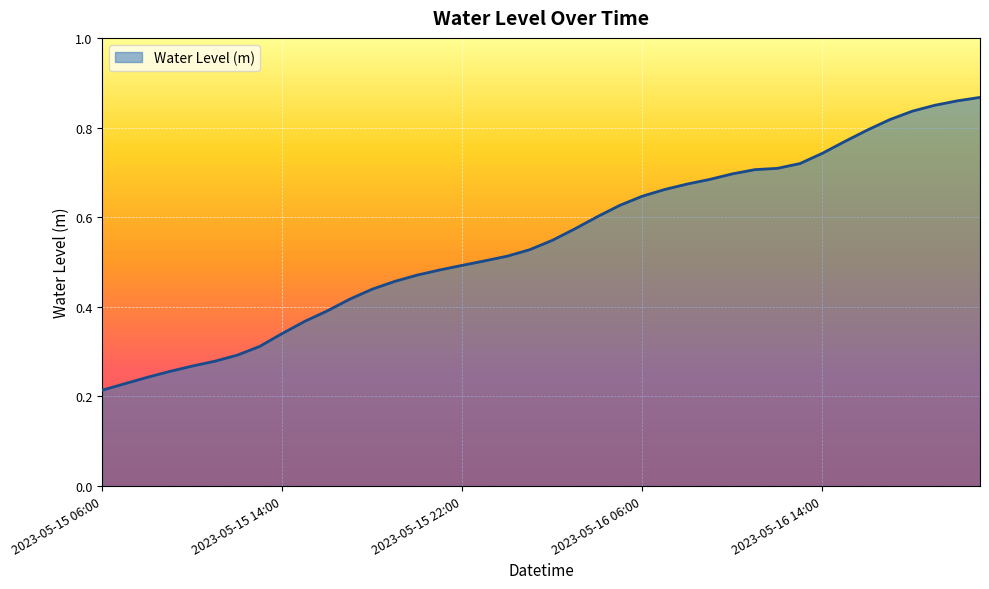

How many lines are shown in the chart?

1